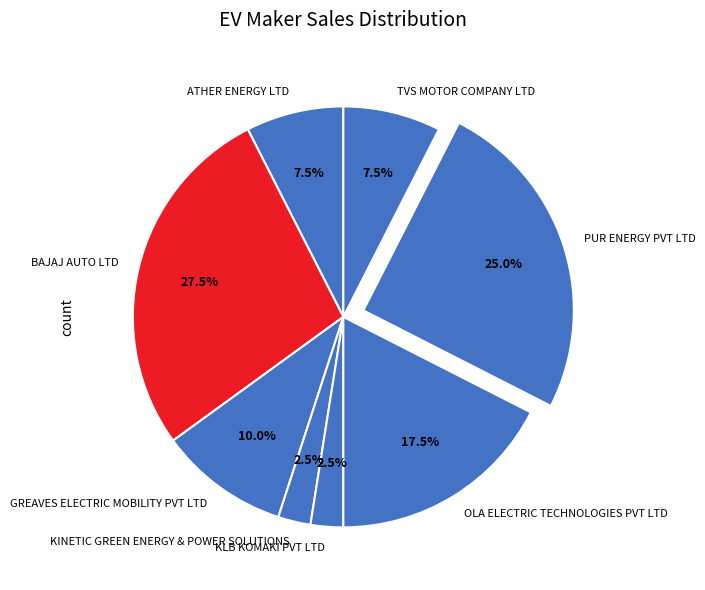

How many segments does this pie chart have?

8